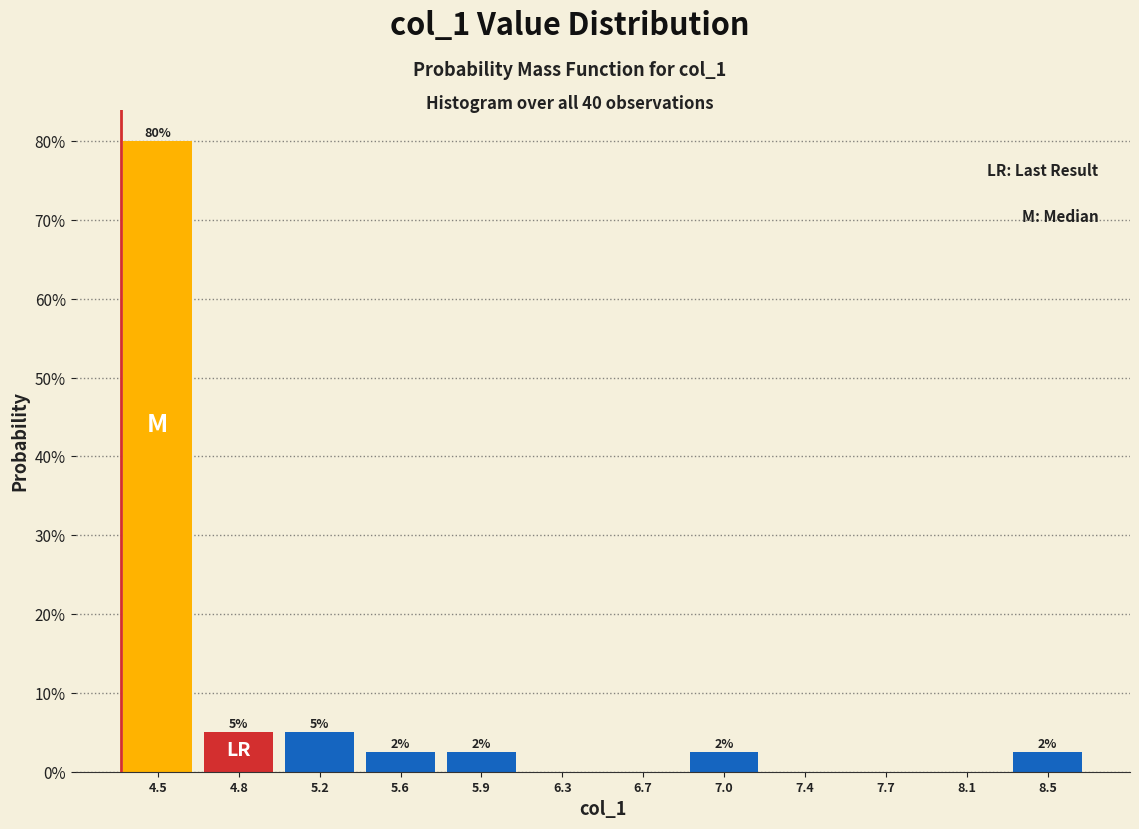

Are the bars horizontal?

No